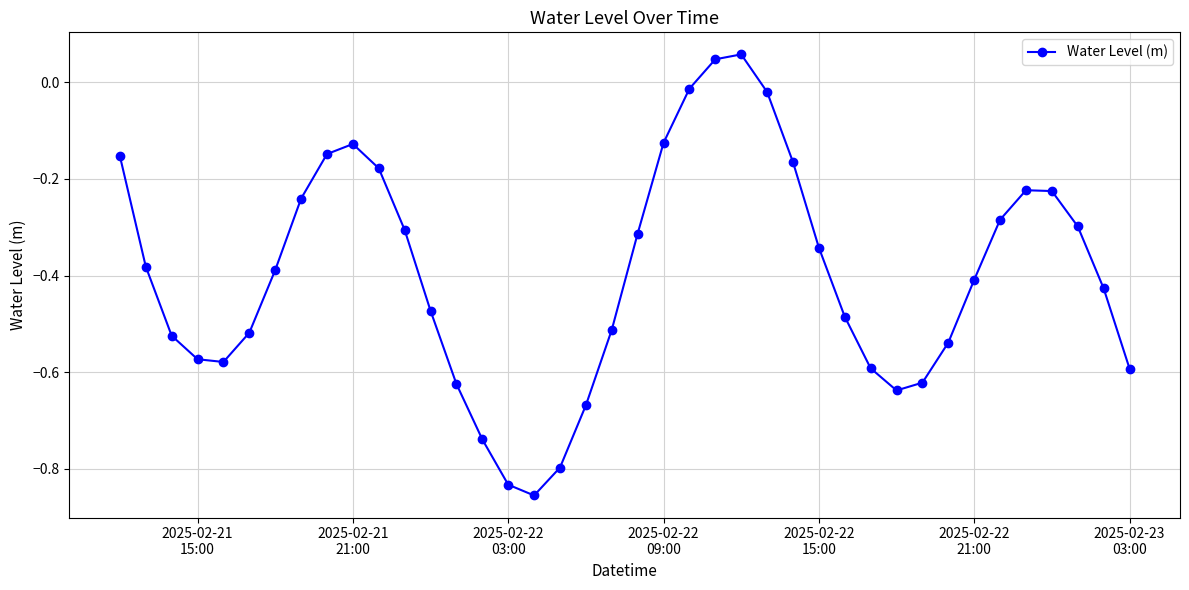

How many interior local peaks (higher than both neighbors) does the data have?

3